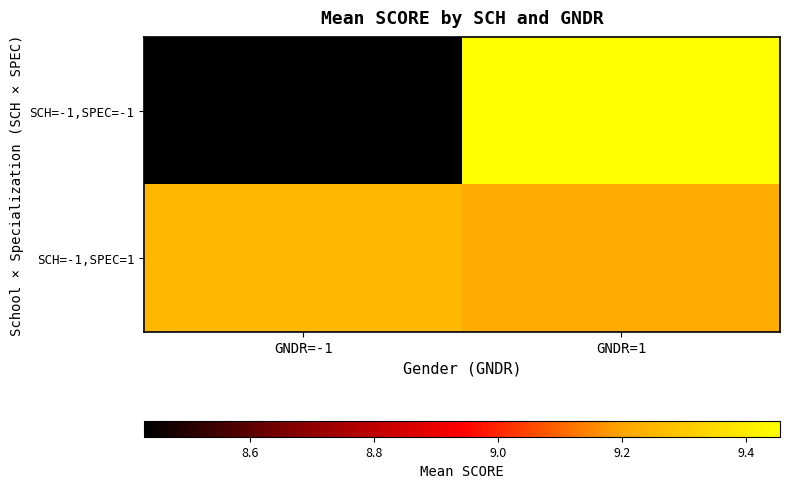

Reading left to right, transcribe all the data shown in this chart.

SCH=-1,SPEC=-1: GNDR=-1=8.4	GNDR=1=9.5
SCH=-1,SPEC=1: GNDR=-1=9.2	GNDR=1=9.2